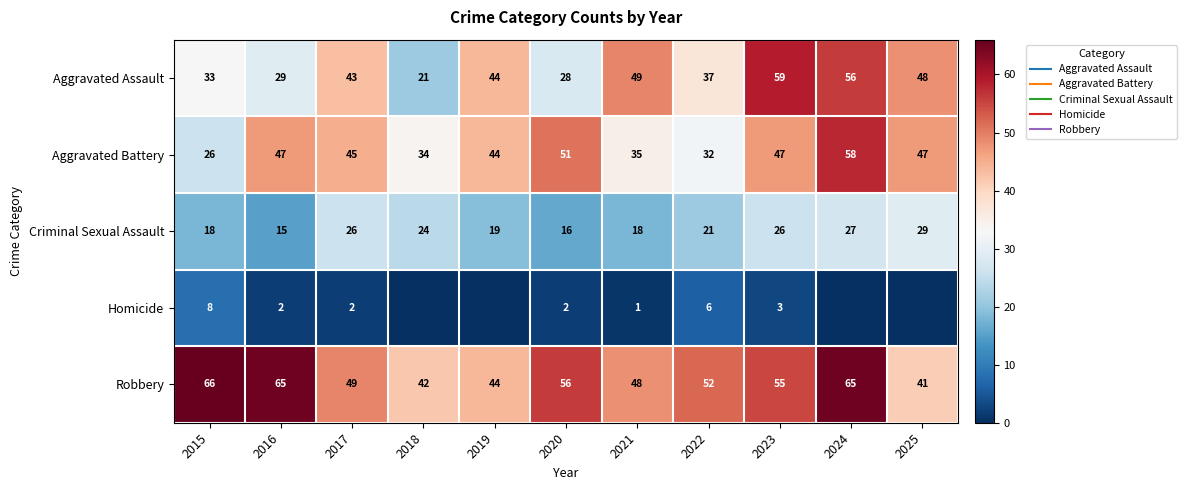

How many data points in Homicide are less than 2?

5